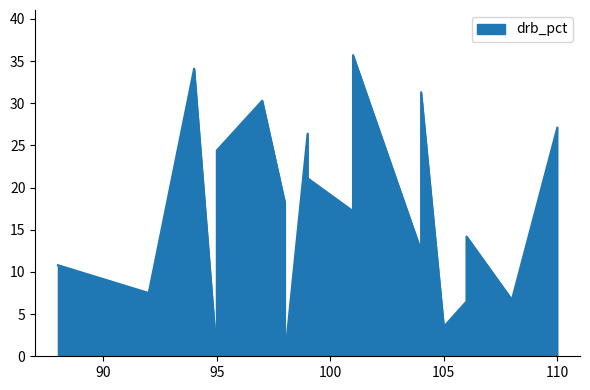

Which has a higher value, 101 or 108?

101